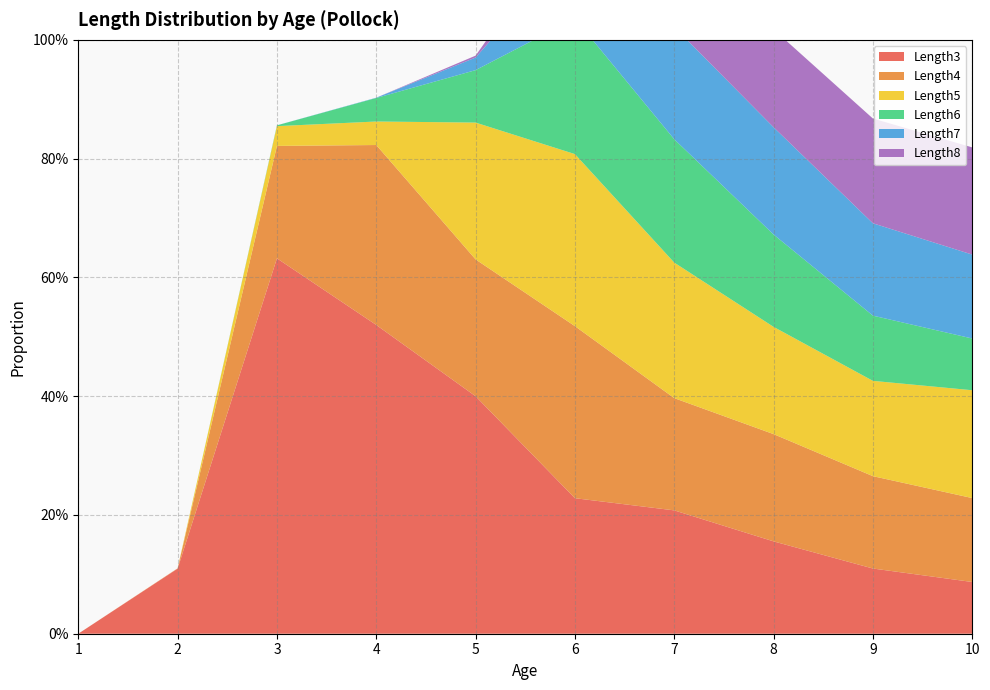

Reading left to right, what are all the values shown in this chart?

Length3: 1=0.0	2=0.1	3=0.6	4=0.5	5=0.4	6=0.2	7=0.2	8=0.2	9=0.1	10=0.1
Length4: 1=0.0	2=0.0	3=0.2	4=0.3	5=0.2	6=0.3	7=0.2	8=0.2	9=0.2	10=0.1
Length5: 1=0.0	2=0.0	3=0.0	4=0.0	5=0.2	6=0.3	7=0.2	8=0.2	9=0.2	10=0.2
Length6: 1=0.0	2=0.0	3=0.0	4=0.0	5=0.1	6=0.2	7=0.2	8=0.2	9=0.1	10=0.1
Length7: 1=0.0	2=0.0	3=0.0	4=0.0	5=0.0	6=0.1	7=0.2	8=0.2	9=0.2	10=0.1
Length8: 1=0.0	2=0.0	3=0.0	4=0.0	5=0.0	6=0.0	7=0.1	8=0.2	9=0.2	10=0.2